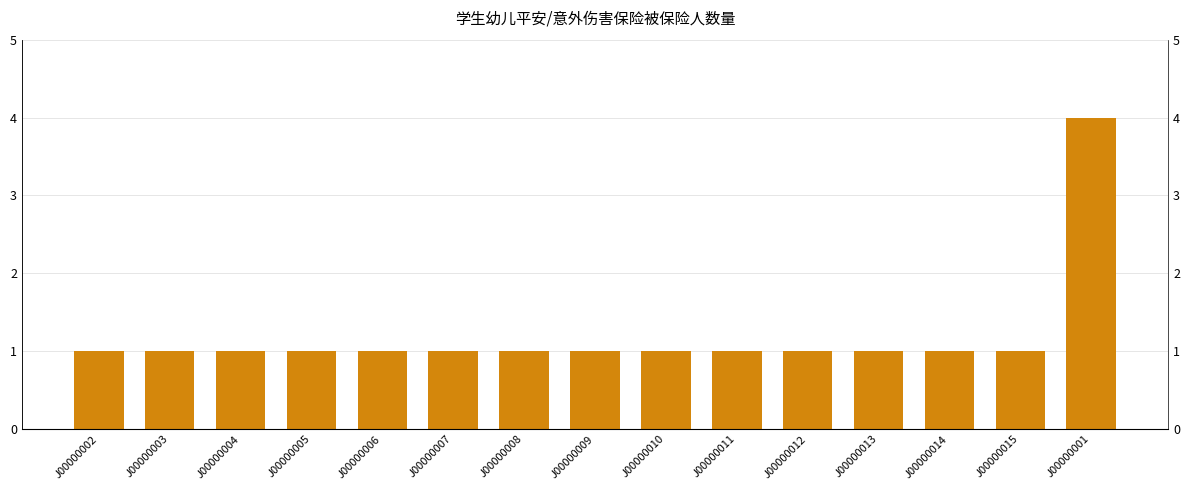

Reading left to right, list all the values displayed in this chart.

1	1	1	1	1	1	1	1	1	1	1	1	1	1	4